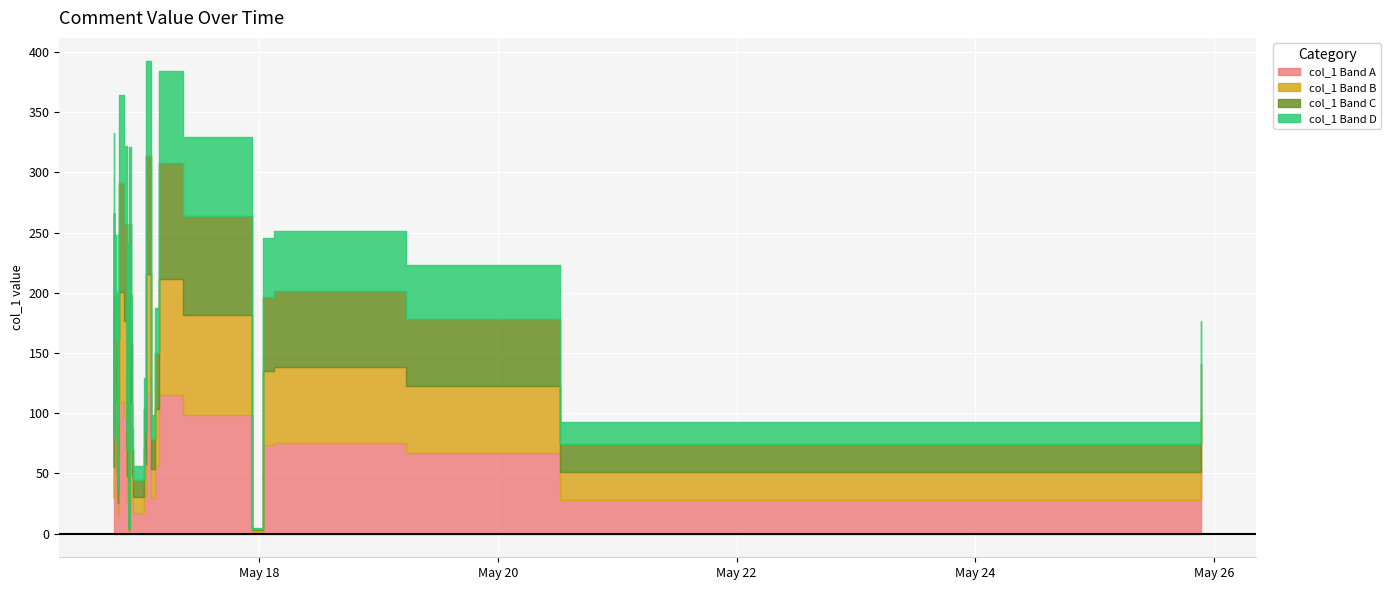

Where does the data first go above 197?

2019-05-16 18:48:11